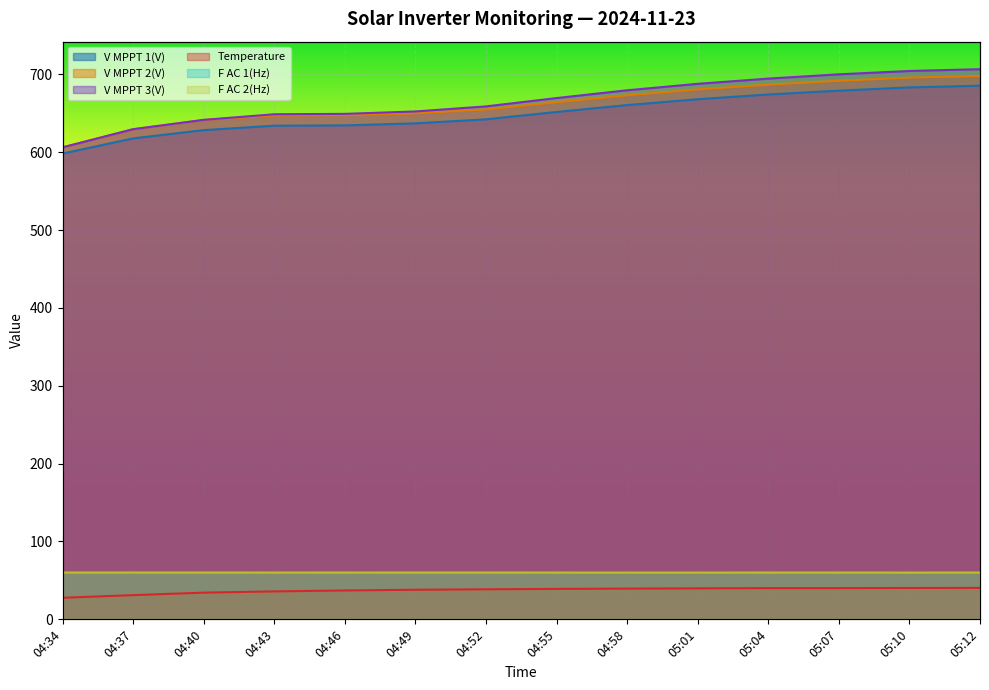

True or false: V MPPT 2(V) has a value of 647.6 at 04:46.

True